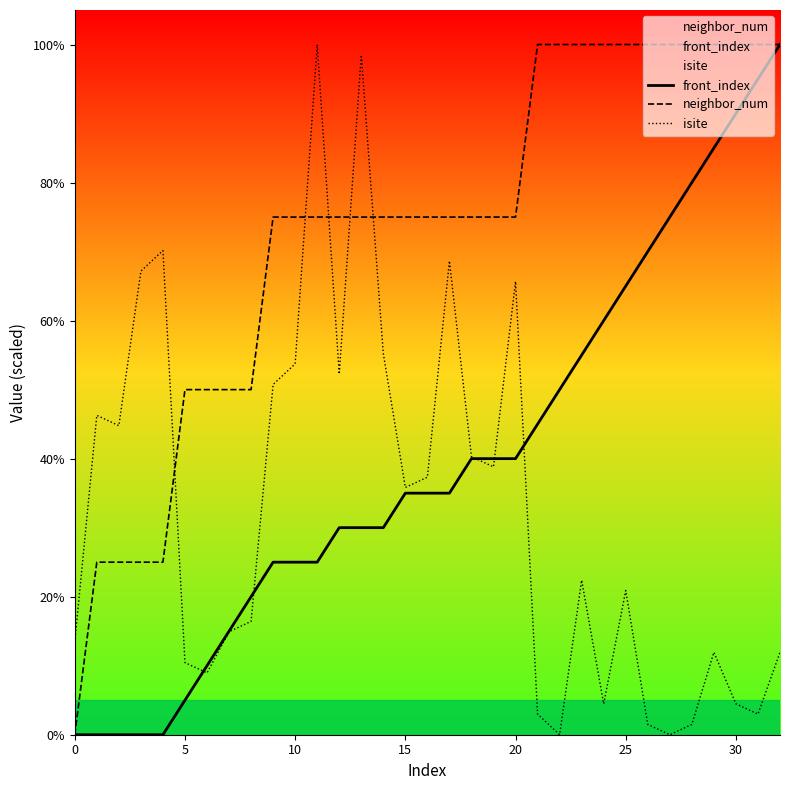

How many times do neighbor_num and isite cross each other?

5